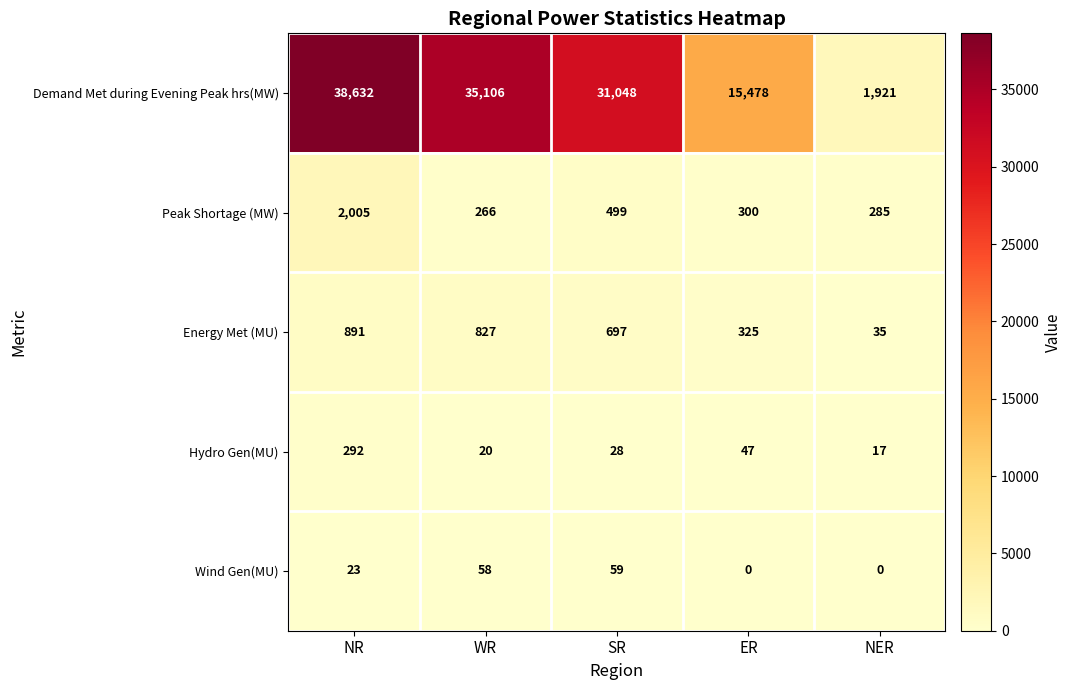

Reading left to right, list all the values displayed in this chart.

Demand Met during Evening Peak hrs(MW): 38632	35106	31048	15478	1921
Peak Shortage (MW): 2005	266	499	300	285
Energy Met (MU): 891	827	697	325	35
Hydro Gen(MU): 292	20	28	47	17
Wind Gen(MU): 23	58	59	0	0